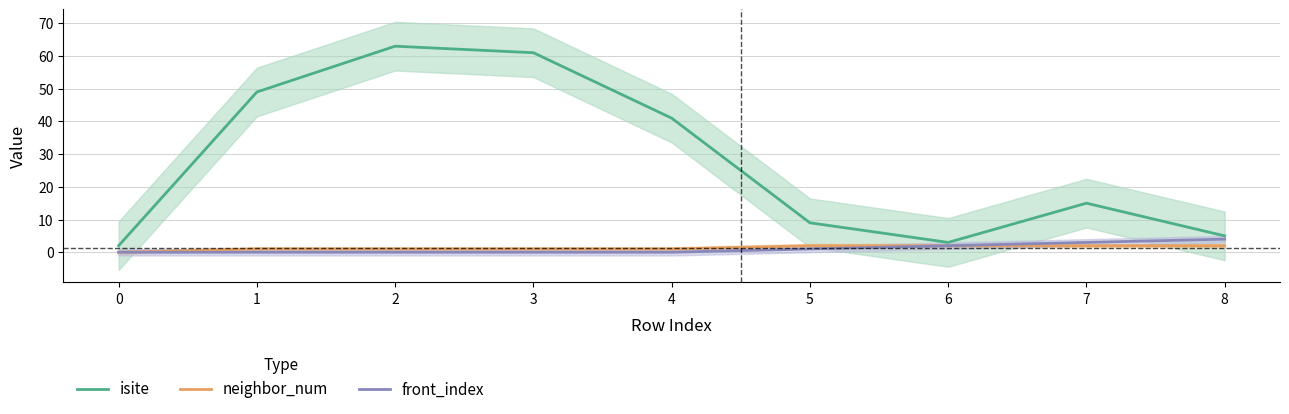

Which series has the largest range (max minus min)?

isite